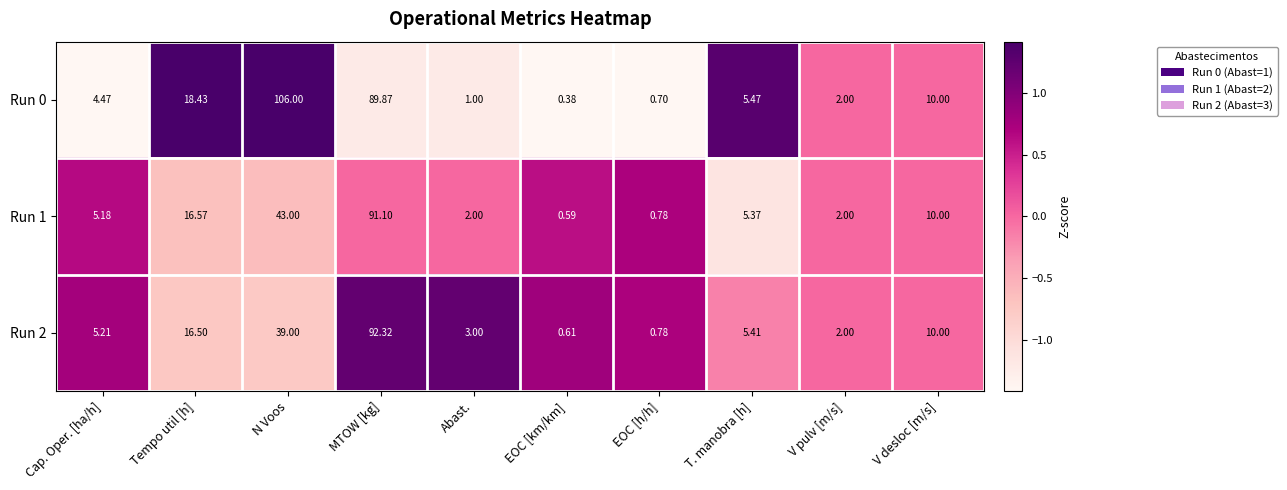

Rank the series by their maximum value, from highest to lowest.

Run 0, Run 2, Run 1